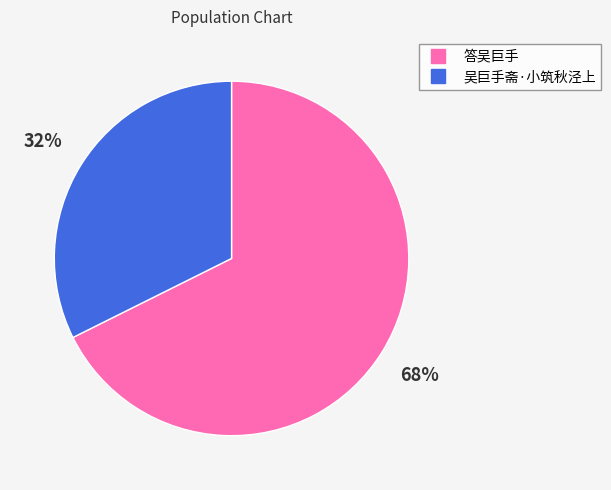

To the nearest percent, what is the combined percentage of 答吴巨手 and 吴巨手斋·小筑秋泾上?

100%